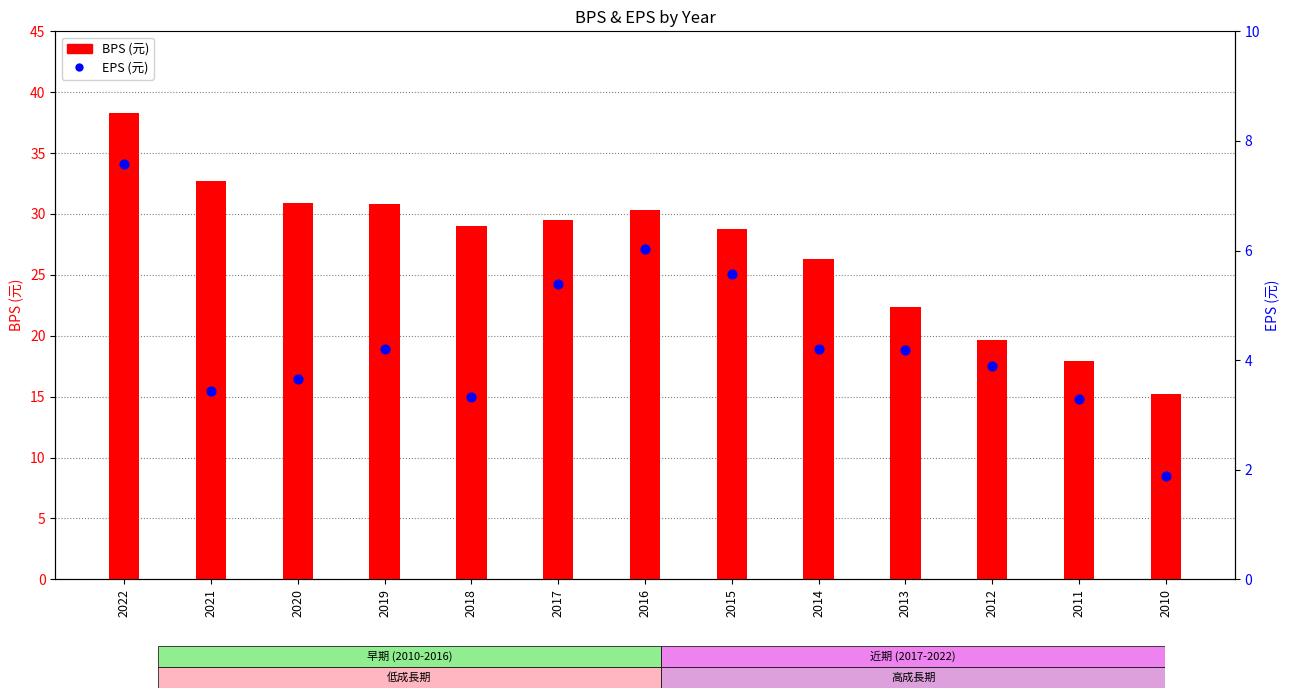

Is the value of BPS at 2019 greater than the value of EPS(元) at 2012?

Yes